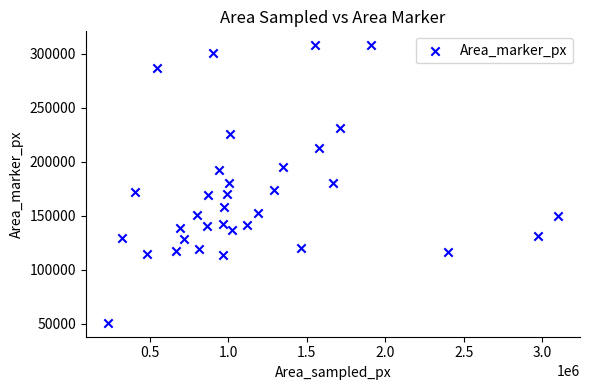

What is the range of Y values (max minus min)?

257141